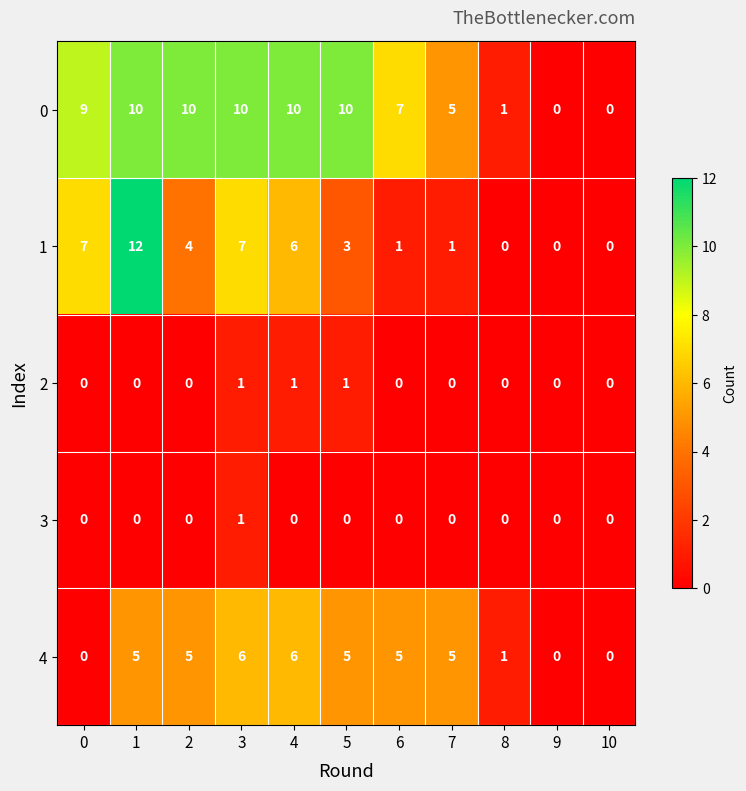

What is the maximum value for 4?

6